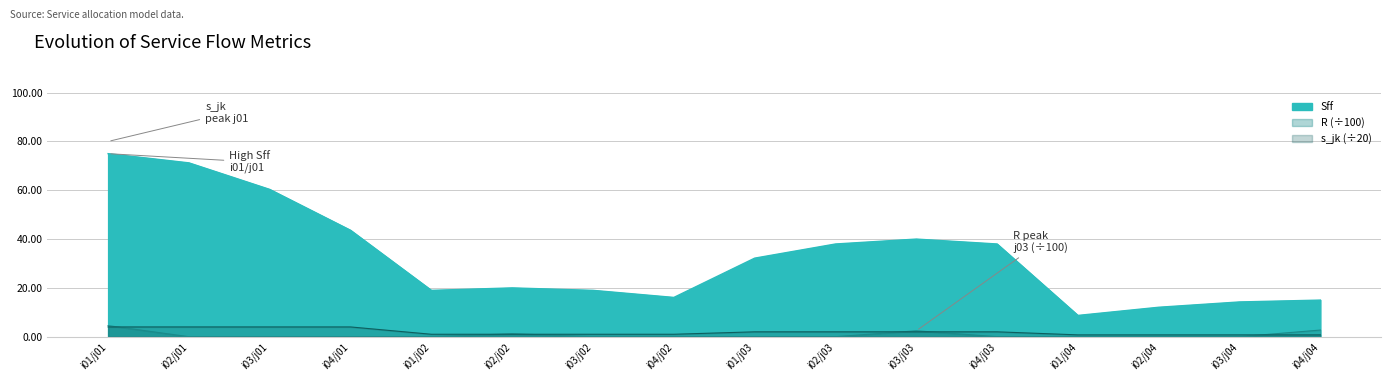

At which label does Sff first exceed 32?

i01/j01